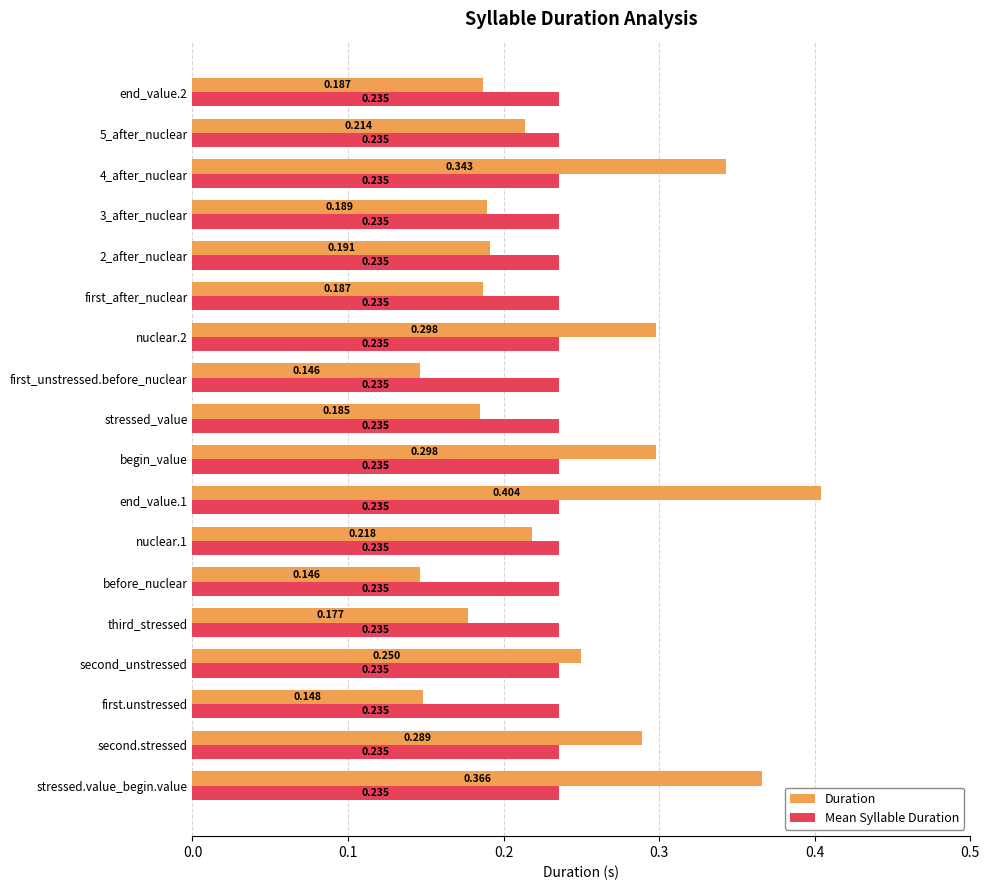

Between second.stressed and stressed_value, which series saw the biggest shift?

Duration